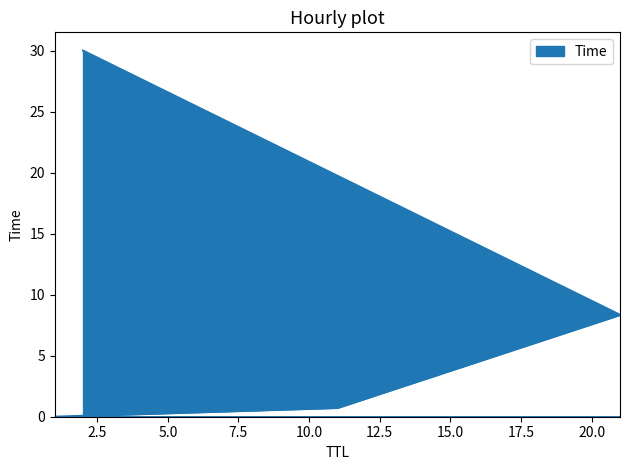

Reading left to right, what are all the values shown in this chart?

1=0.0	11=0.7	21=8.3	2=30.0